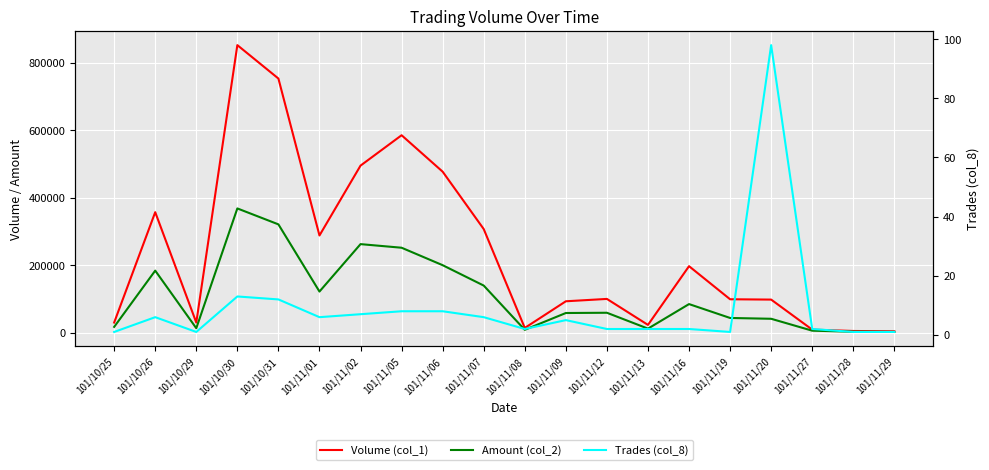

At which label does Volume (col_1) first exceed 100000?

101/10/26